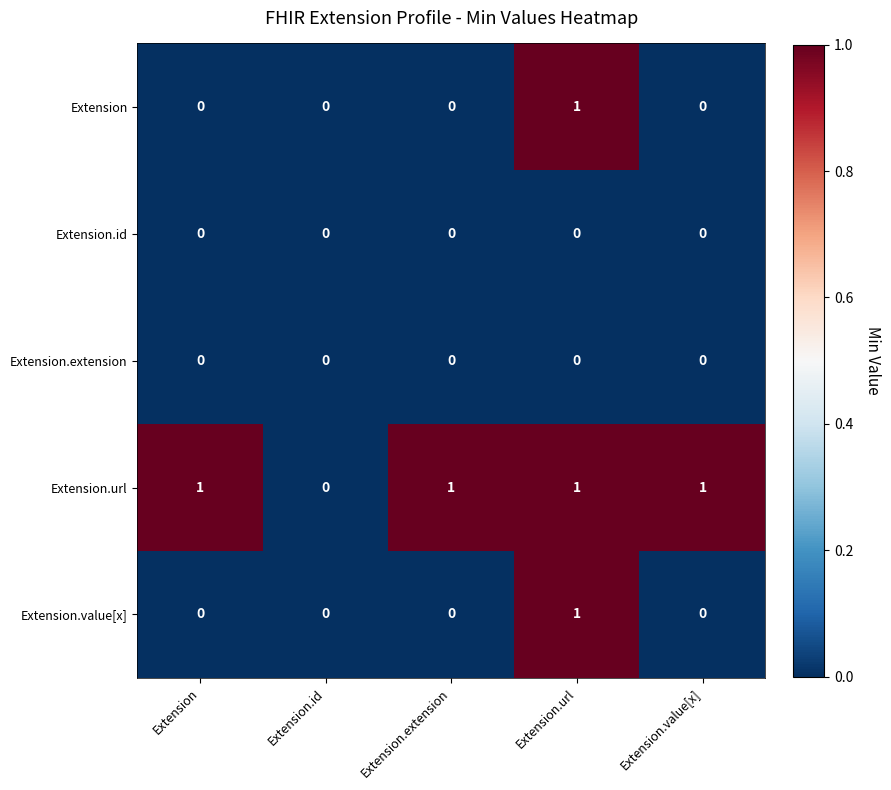

Reading left to right, what are all the values shown in this chart?

Extension: Extension=0	Extension.id=0	Extension.extension=0	Extension.url=1	Extension.value[x]=0
Extension.id: Extension=0	Extension.id=0	Extension.extension=0	Extension.url=0	Extension.value[x]=0
Extension.extension: Extension=0	Extension.id=0	Extension.extension=0	Extension.url=0	Extension.value[x]=0
Extension.url: Extension=1	Extension.id=0	Extension.extension=1	Extension.url=1	Extension.value[x]=1
Extension.value[x]: Extension=0	Extension.id=0	Extension.extension=0	Extension.url=1	Extension.value[x]=0